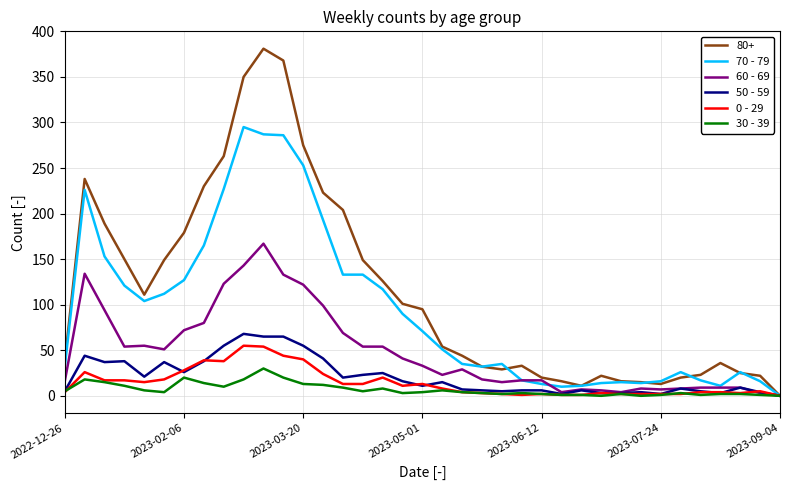

Which series has the largest total across all categories?

80+